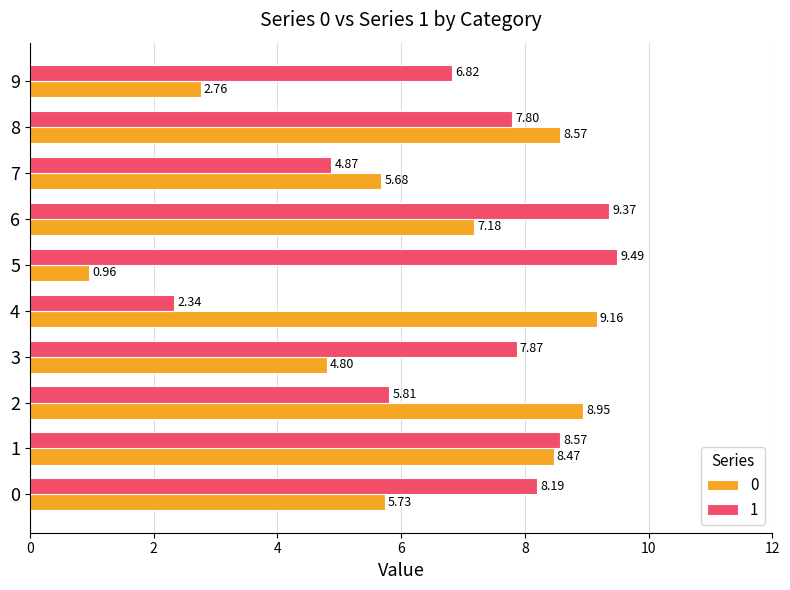

The value of 0 at 1 is 3.6. True or false?

False